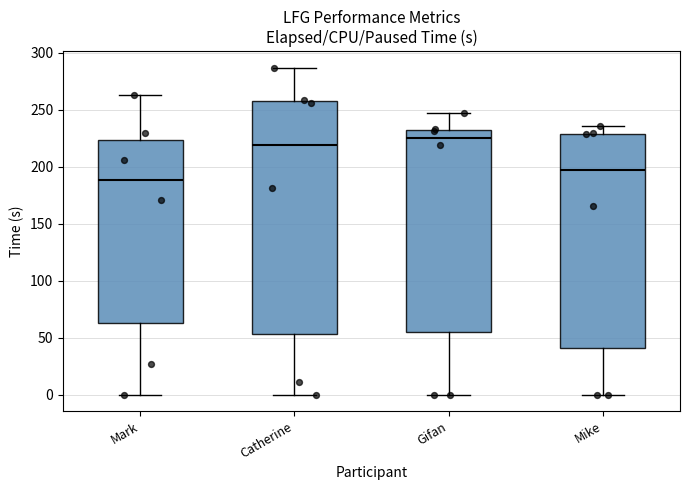

Which box's median line is the lowest?

Mark